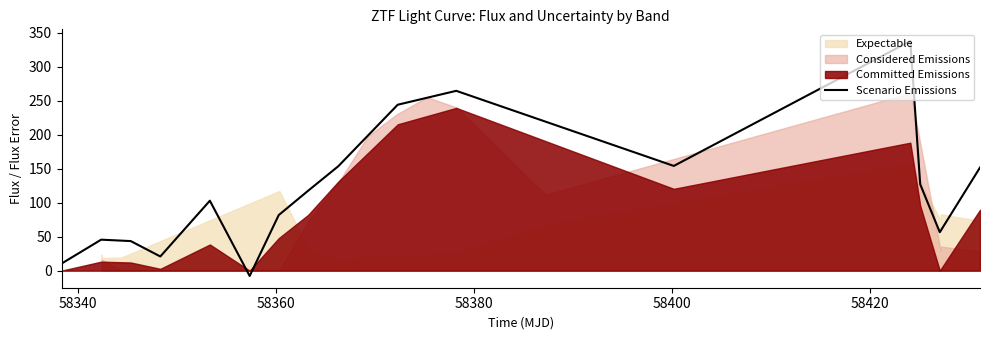

How many values are below 117?

8